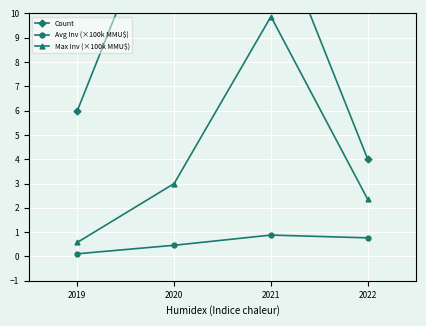

What is the value of the Max Inv (×100k MMU$) point at the 4th from the left?

2.4